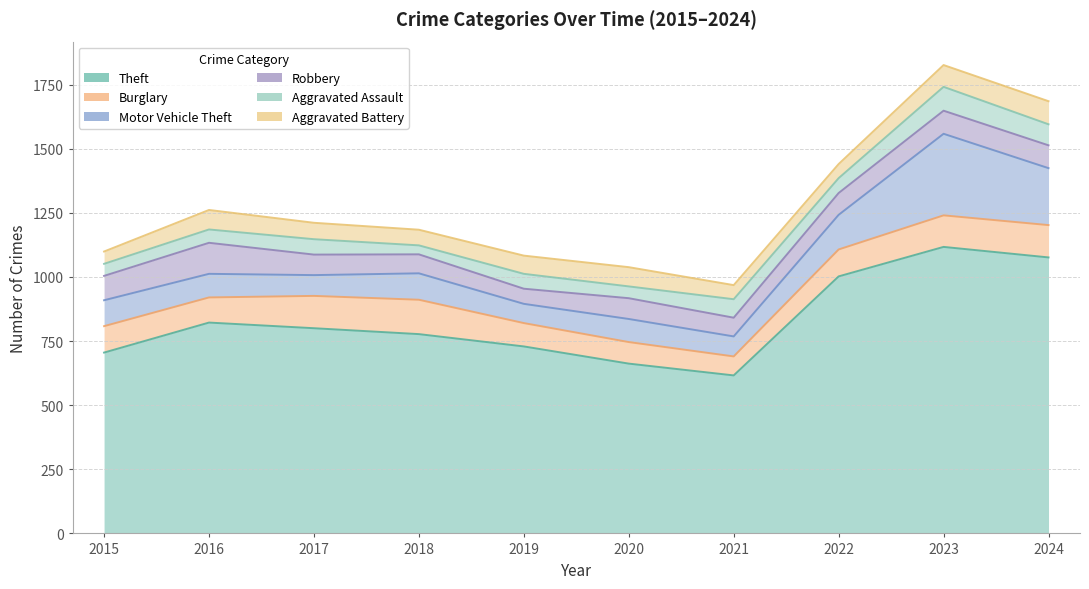

Which category has the highest value in the Robbery series?

2016